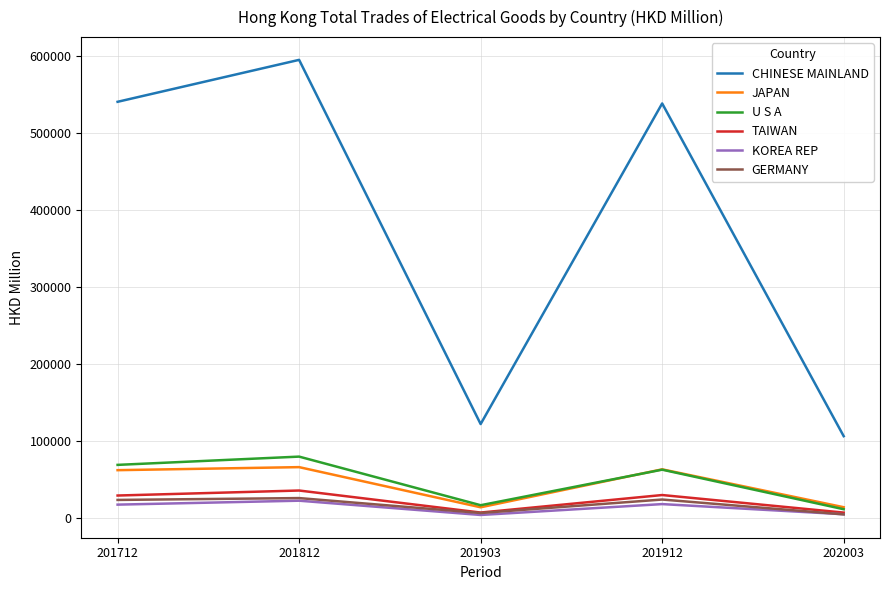

Is the value of CHINESE MAINLAND at 201903 greater than the value of TAIWAN at 202003?

Yes